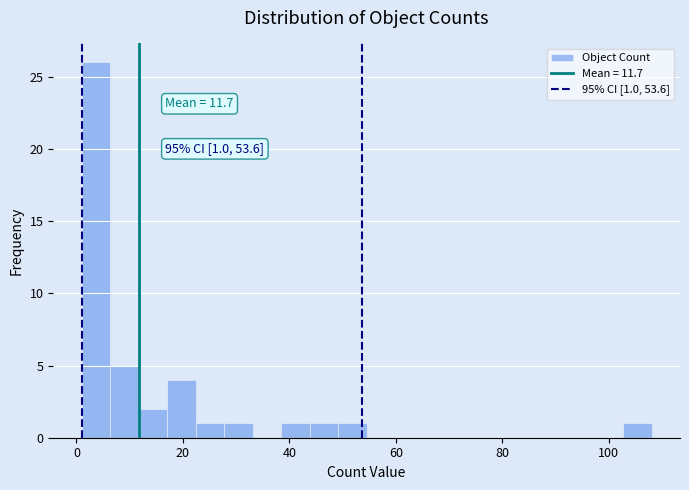

Around what value on the x-axis is the tallest bar? Give the approximate position of its centre, as read against the axis.

4